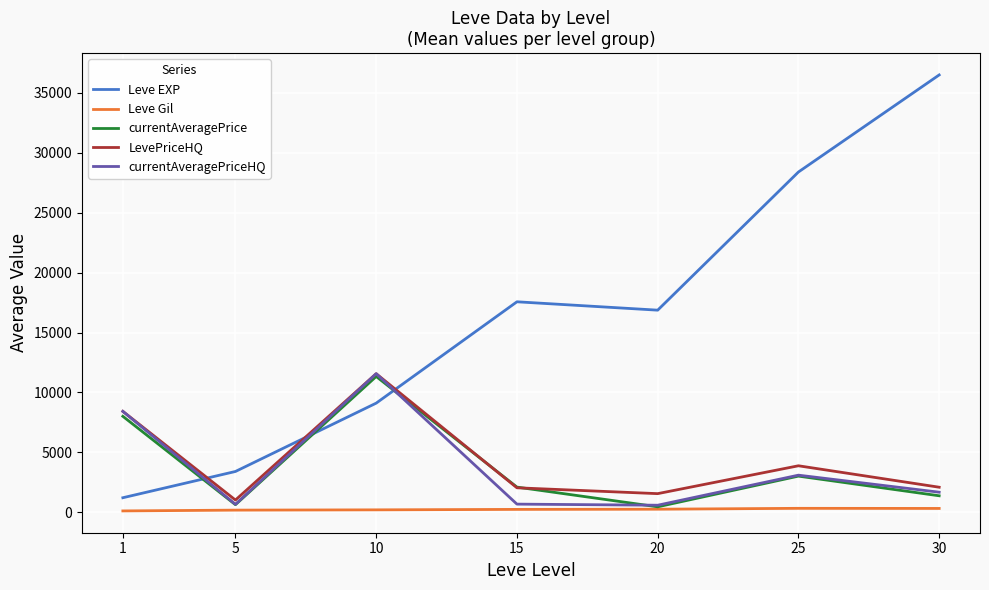

Which series has the largest total across all categories?

Leve EXP